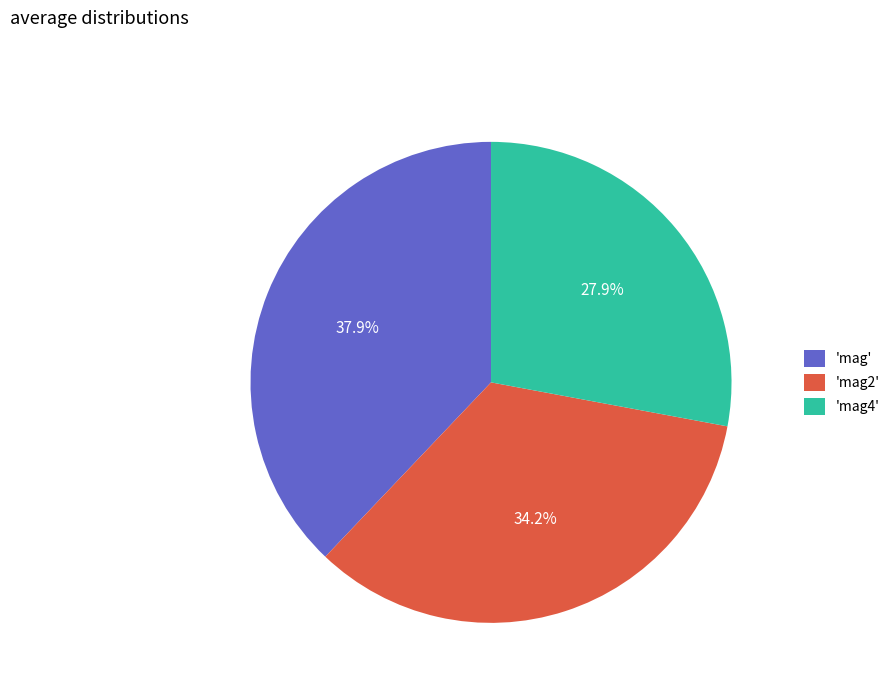

How many slices are in this pie chart?

3